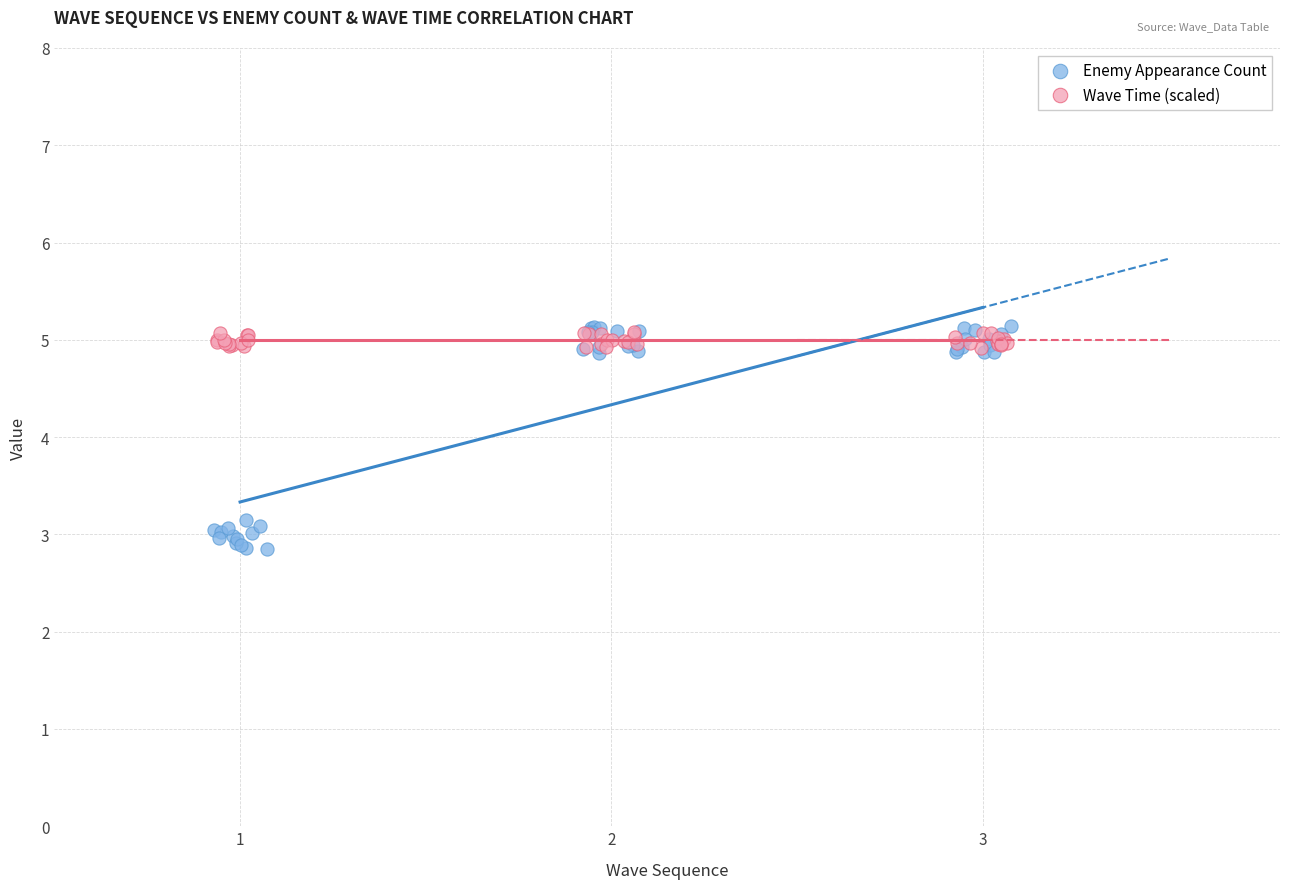

Which series contains the lowest Y value?

Enemy Appearance Count